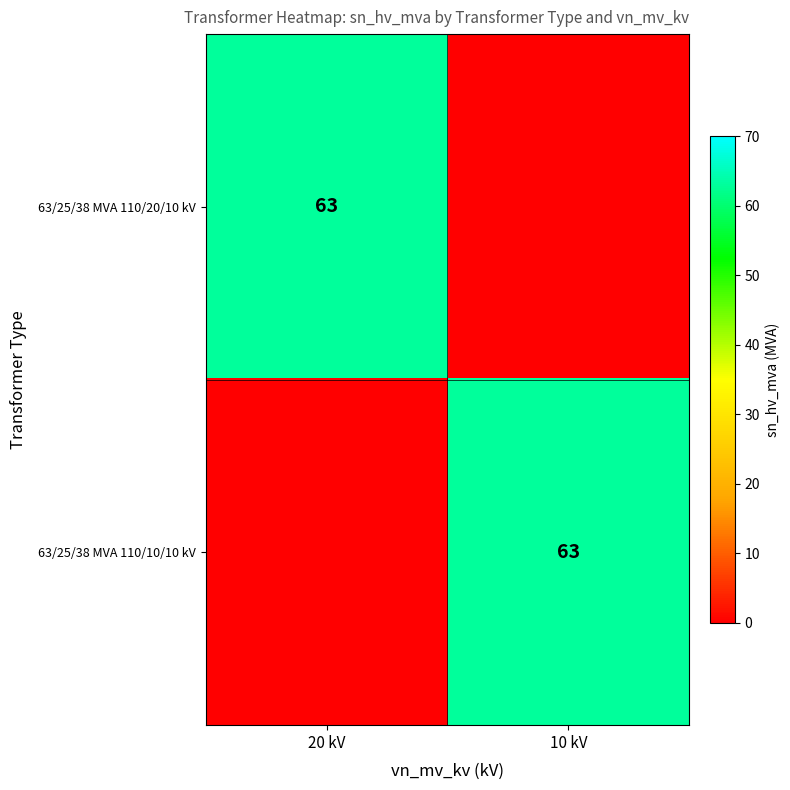

True or false: 63/25/38 MVA 110/20/10 kV has a value of 96 at 20 kV.

False